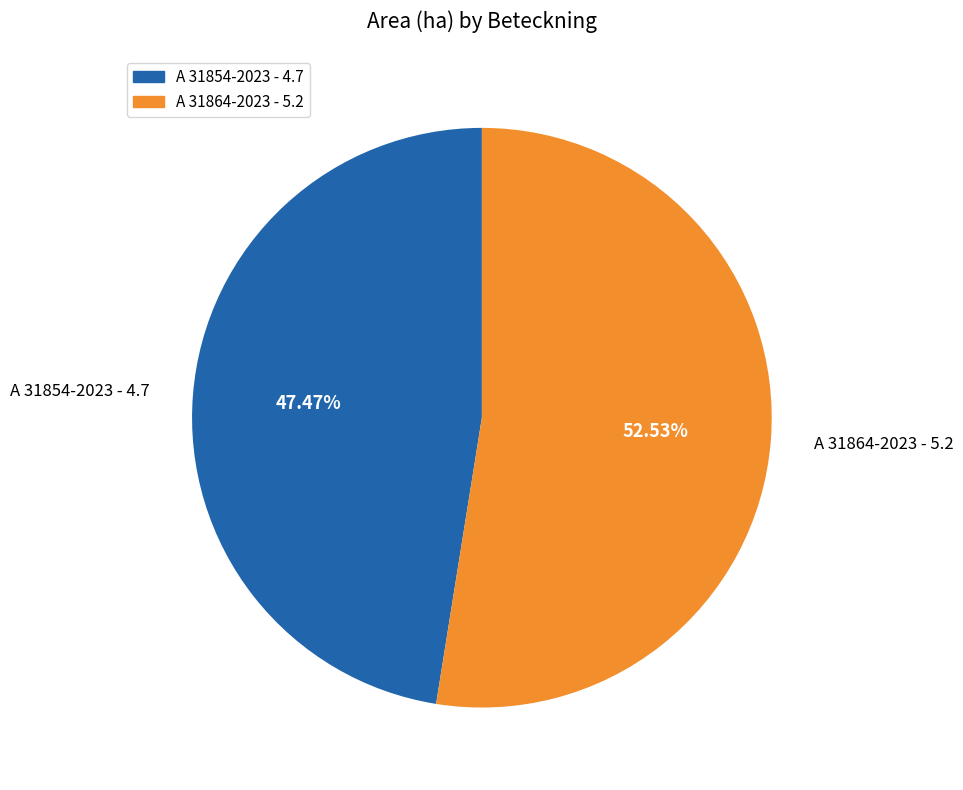

To the nearest percent, what is the difference between the A 31854-2023 and A 31864-2023 slice percentages?

5%